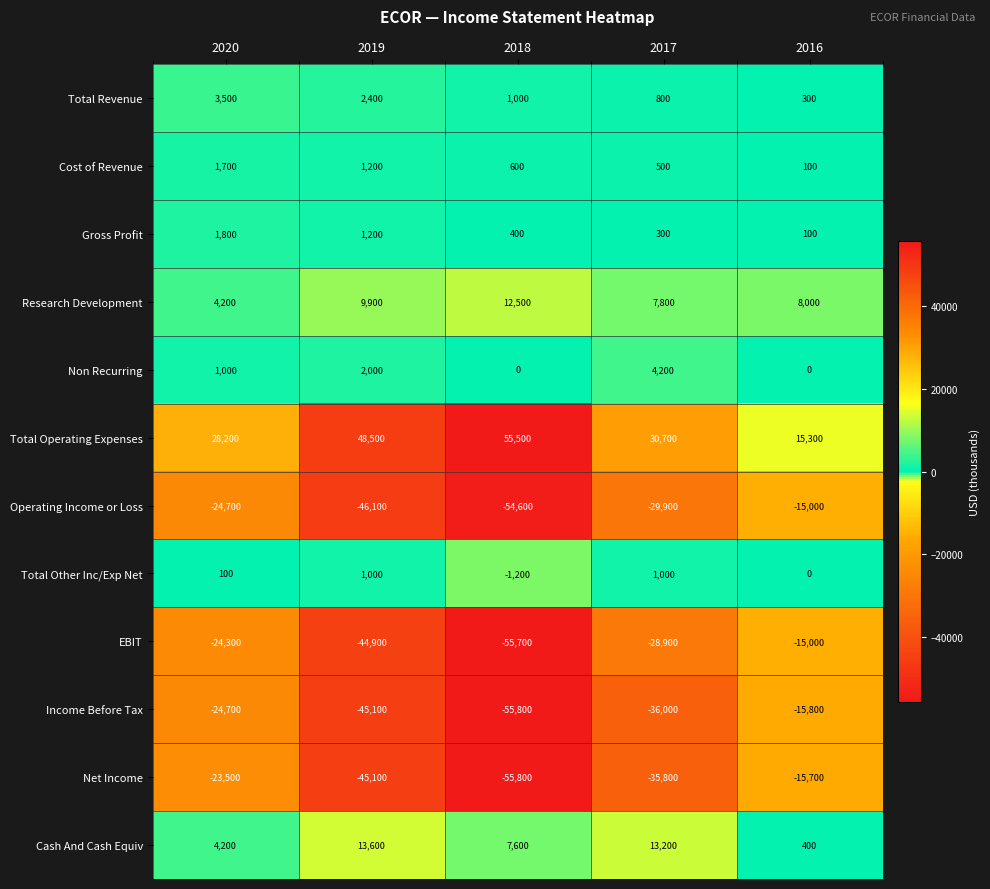

Between 2020 and 2018, which series saw the biggest shift?

Net Income